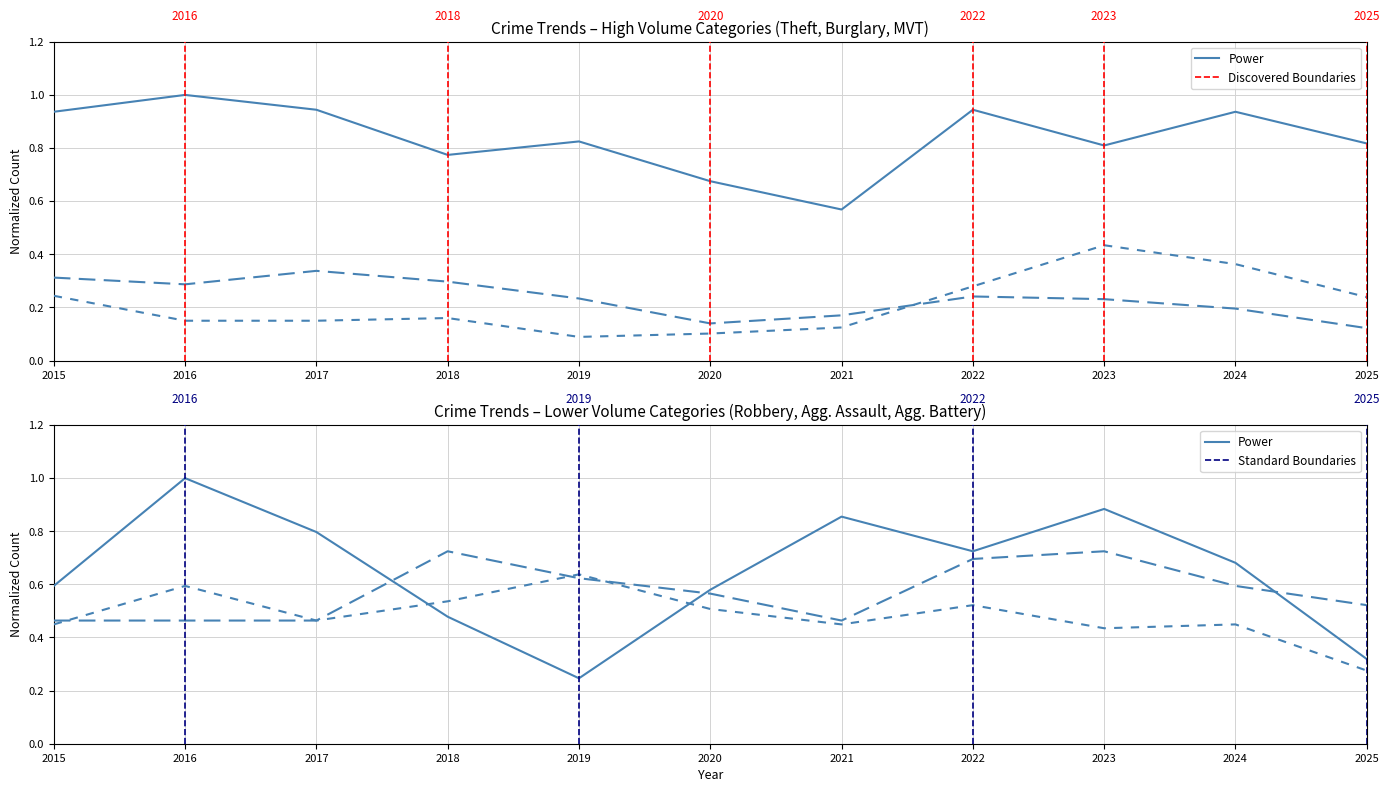

How many Motor Vehicle Theft values are between 0 and 1?

11